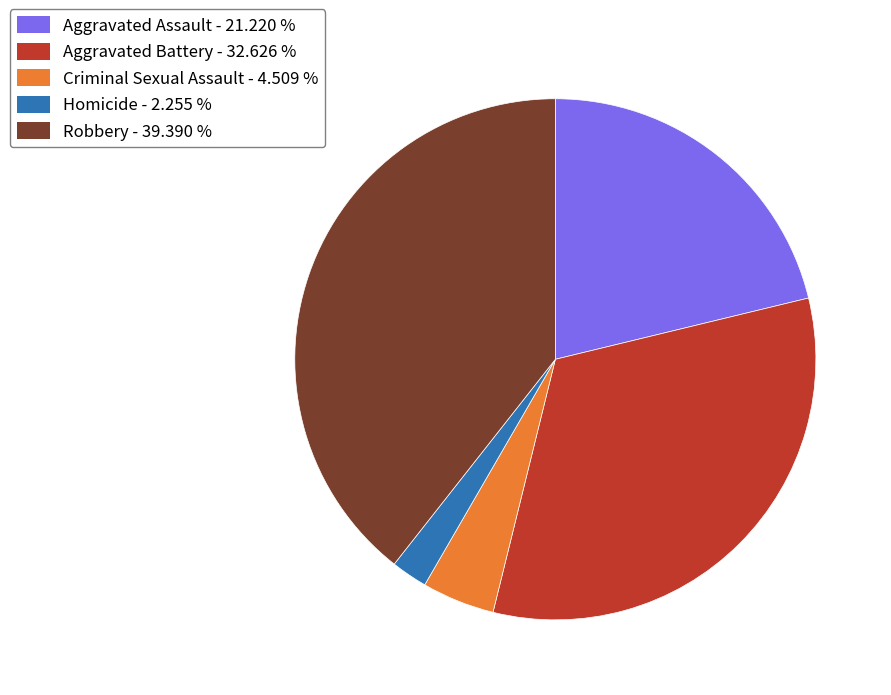

Is the sum of Aggravated Assault - 21.220 % and Robbery - 39.390 % greater than half?

Yes